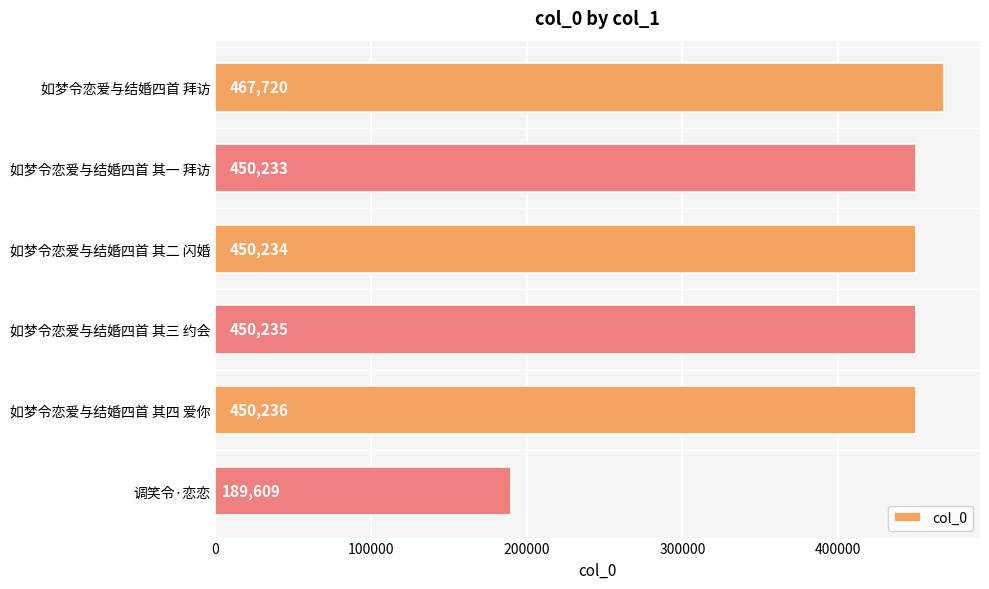

How many values are below 450235?

3